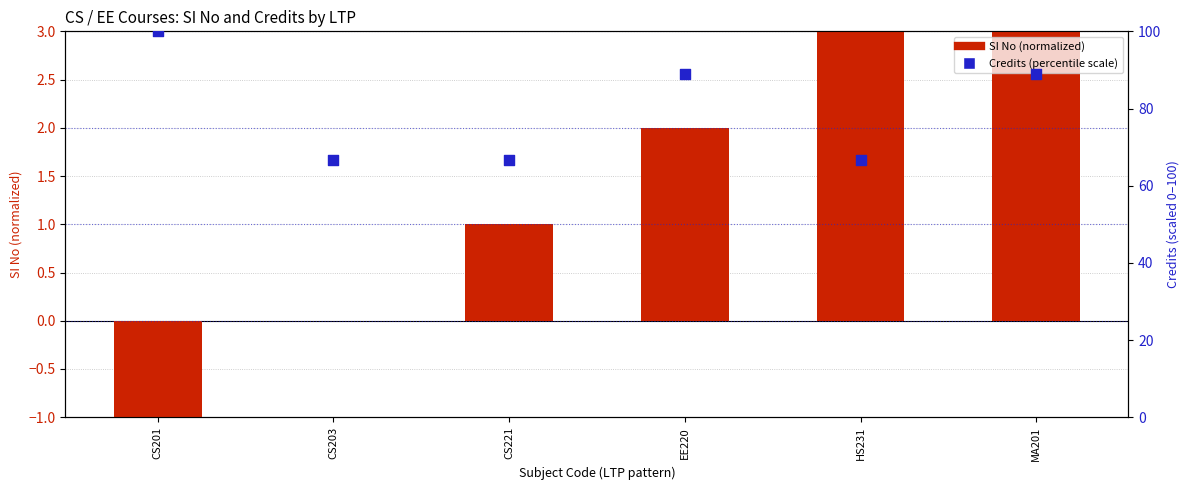

Which series has the largest total across all categories?

Credits (percentile scale)